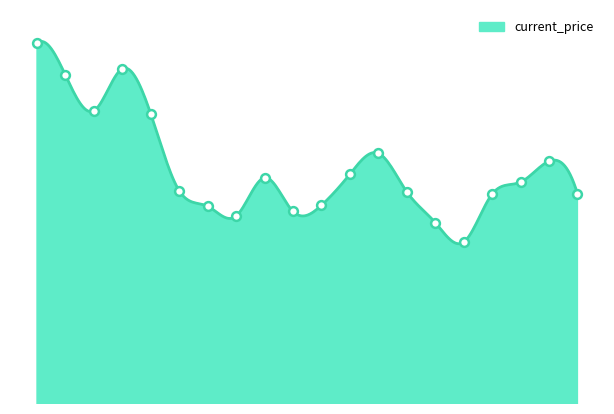

Which has a higher value, 11/24 or 12/15?

11/24